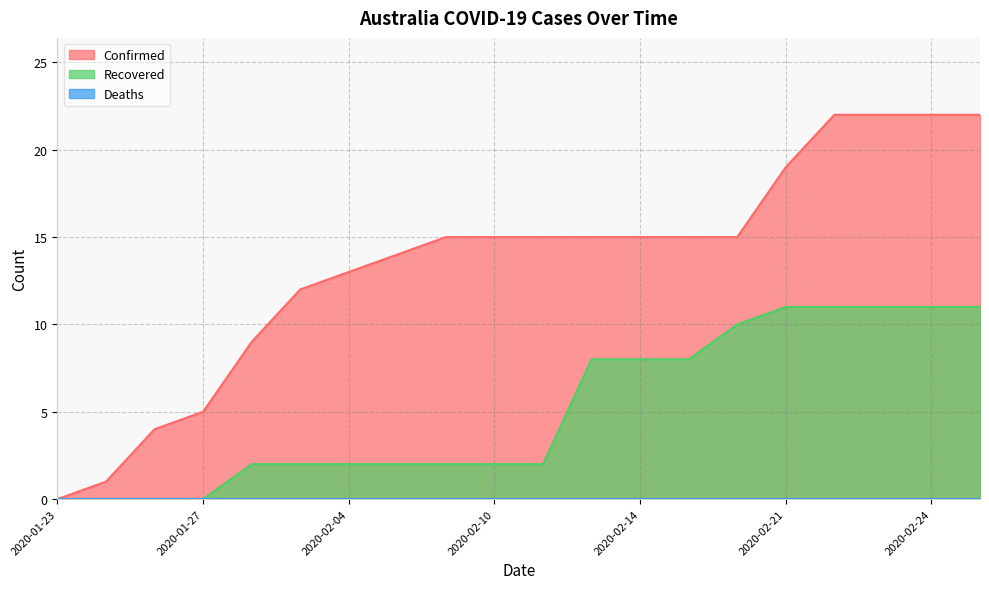

At which label does Confirmed first exceed 15?

2020-02-21